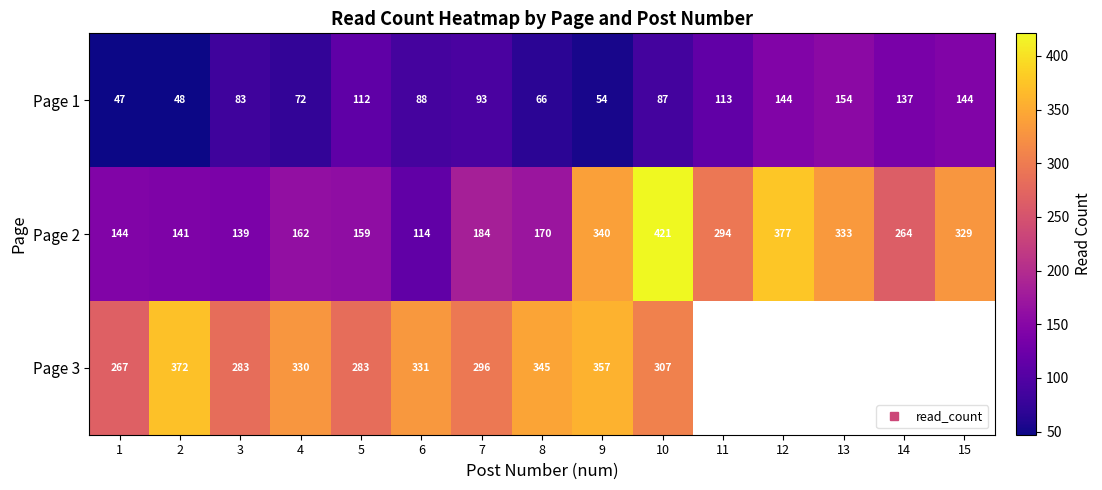

The Page 2 series shows 74.6 at 8. True or false?

False